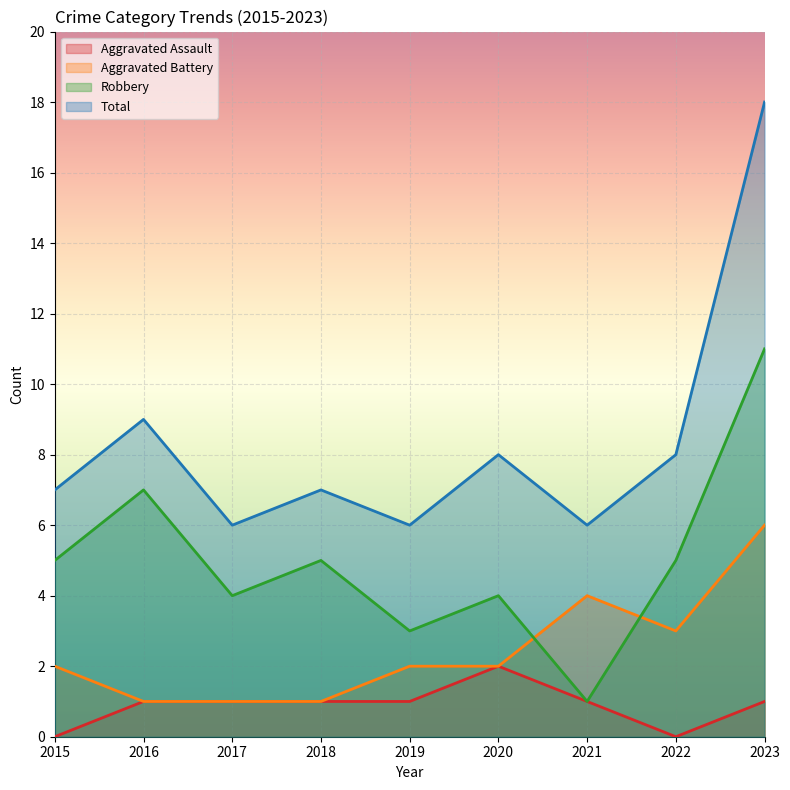

The value of Total at 2017 is 6. True or false?

True